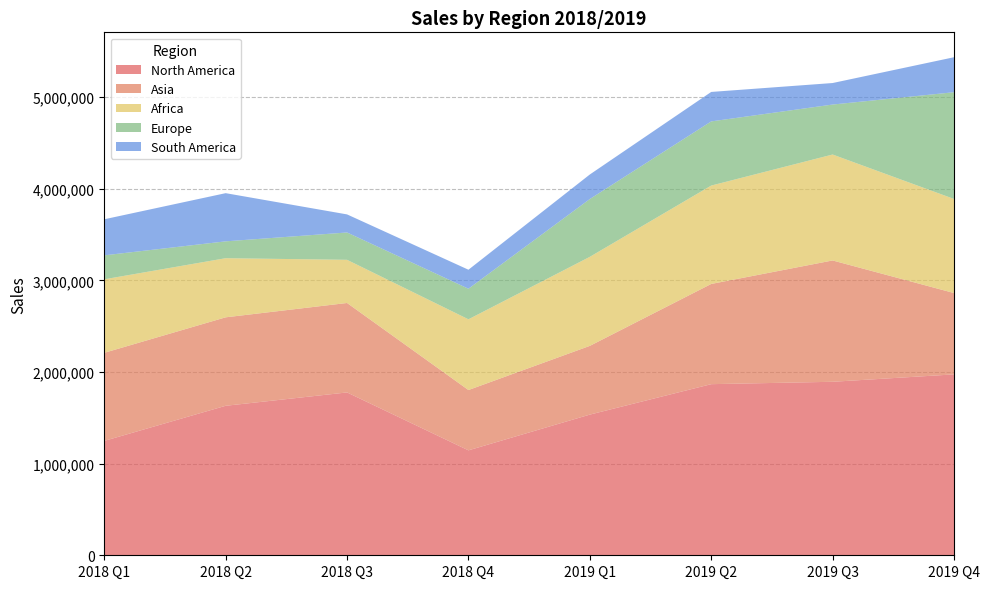

Reading left to right, transcribe all the data shown in this chart.

North America: 1248617	1631860	1777653	1145510	1535684	1867982	1893893	1974713
Asia: 961526	965665	976449	658349	750199	1093815	1324399	887921
Africa: 802381	645428	471238	772069	972000	1074096	1156493	1027095
Europe: 261518	183920	298369	333739	631006	700263	545420	1165156
South America: 393757	526048	197325	207426	267857	321714	234902	381778